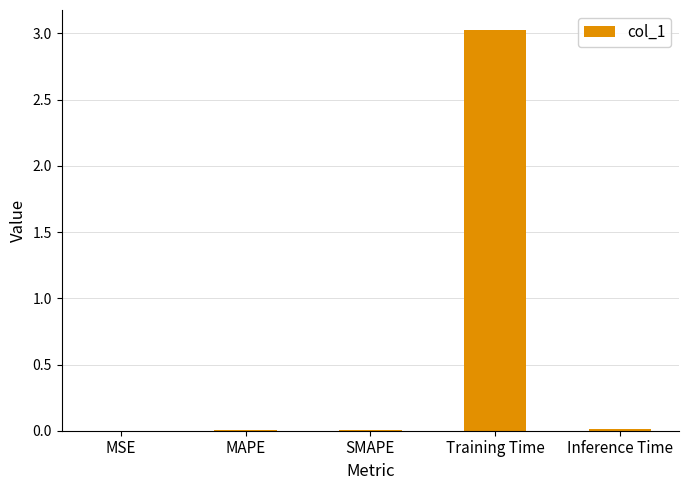

Which category has the highest value across all series?

Training Time